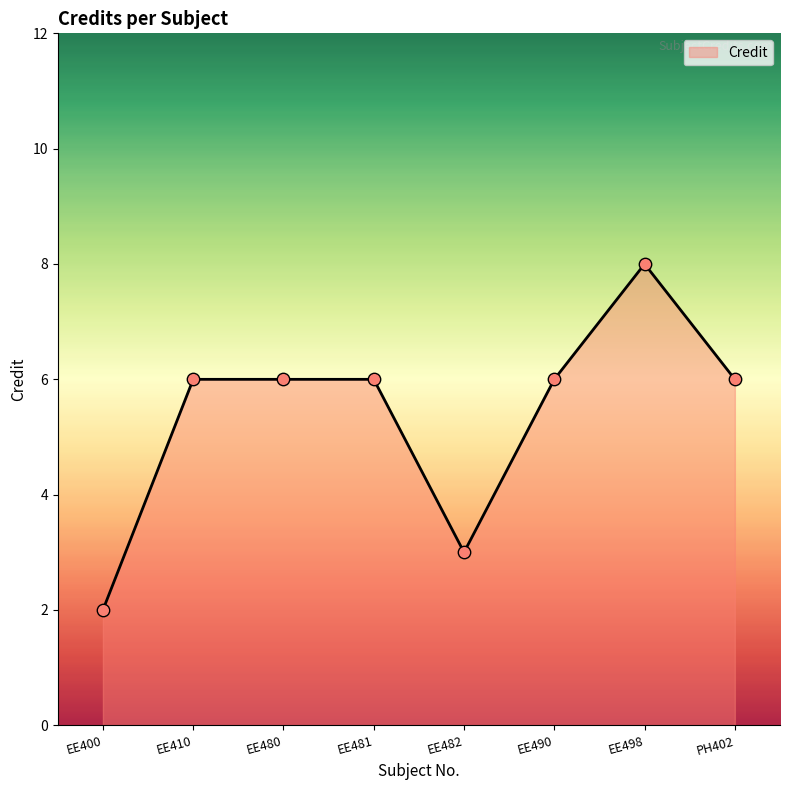

What is the ratio of the value at EE410 to the value at EE480?

1.0